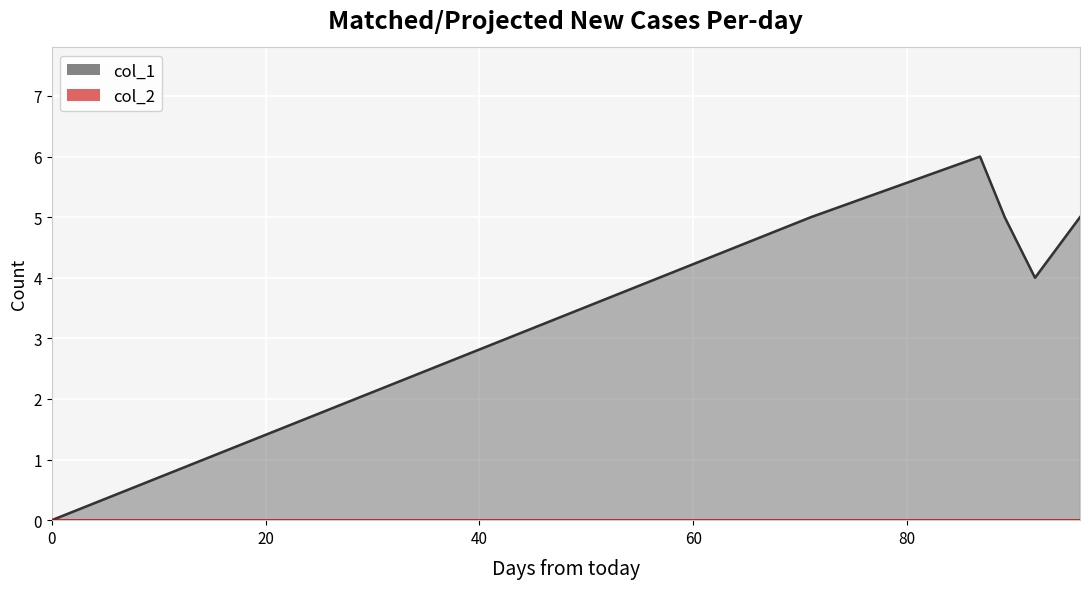

Which series has the largest range (max minus min)?

col_1_line